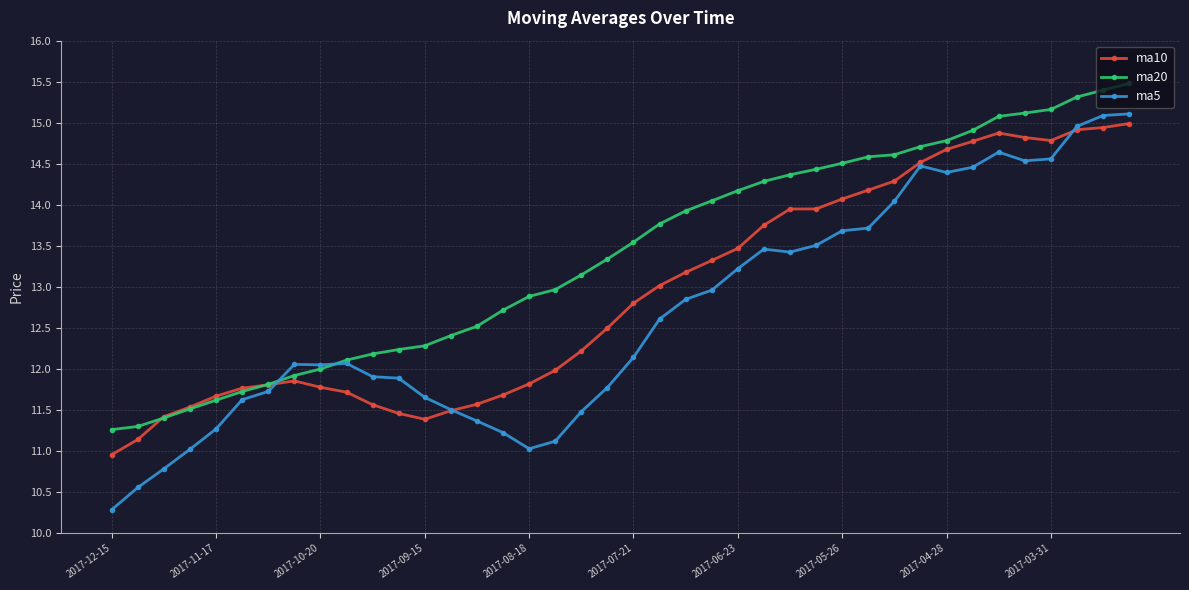

Which series has the widest spread of values?

ma5